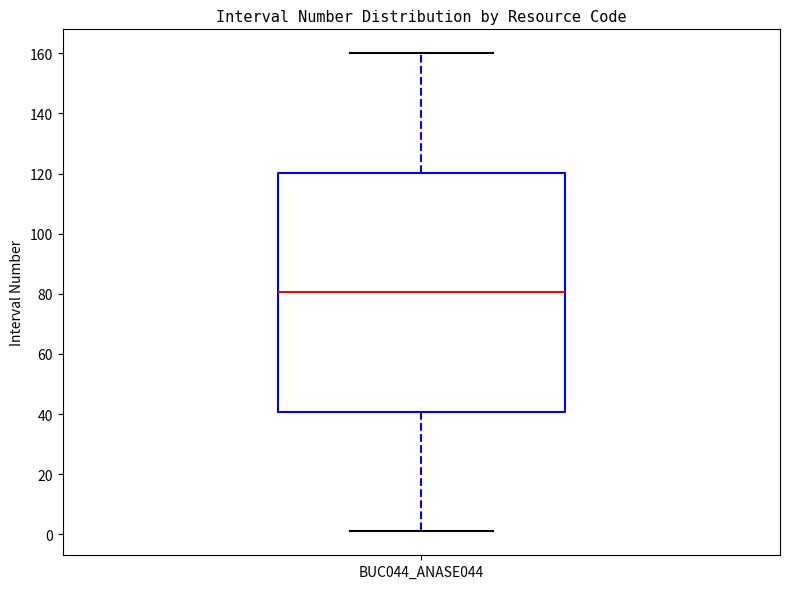

Transcribe this box plot: give where the median line is, the range the box spans, and where the two whiskers end, as read against the y-axis. The values are not printed on the chart, so give them approximately, as read against the axis.

median 80, box 40 to 120, whiskers 2 to 160